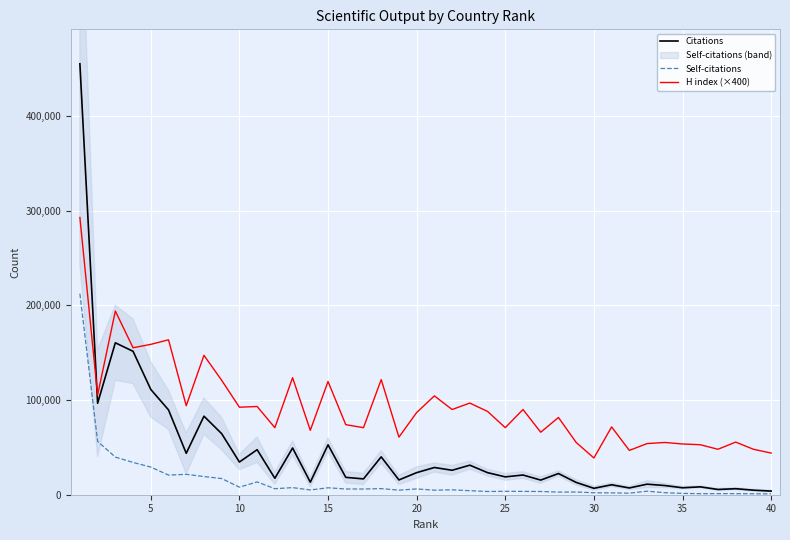

The value of Citations at 5 is 111197. True or false?

True